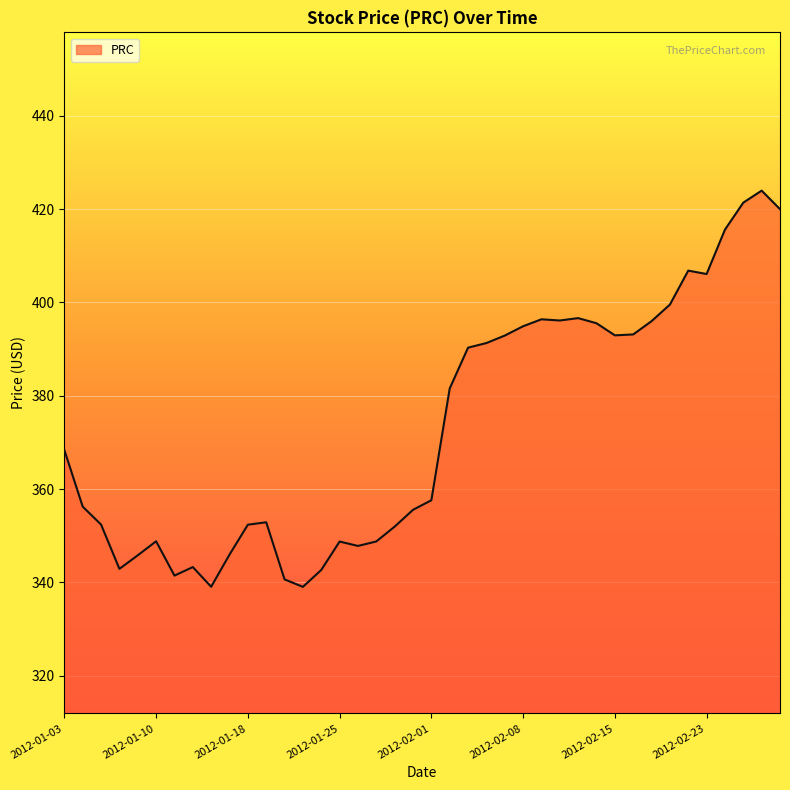

What is the maximum value shown in the chart?

424.0